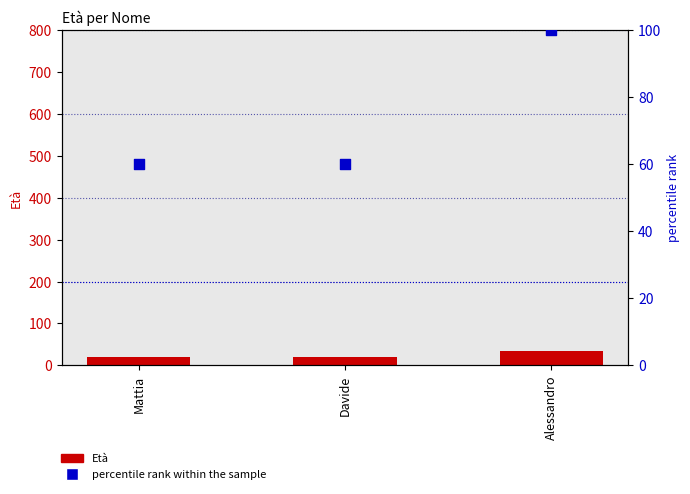

At how many categories does at least one series exceed 26?

3